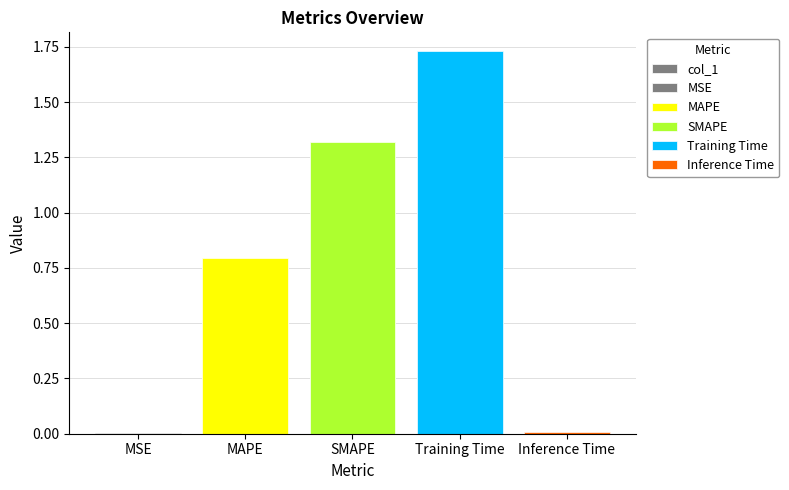

Reading left to right, list all the values displayed in this chart.

0.0	0.8	1.3	1.7	0.0